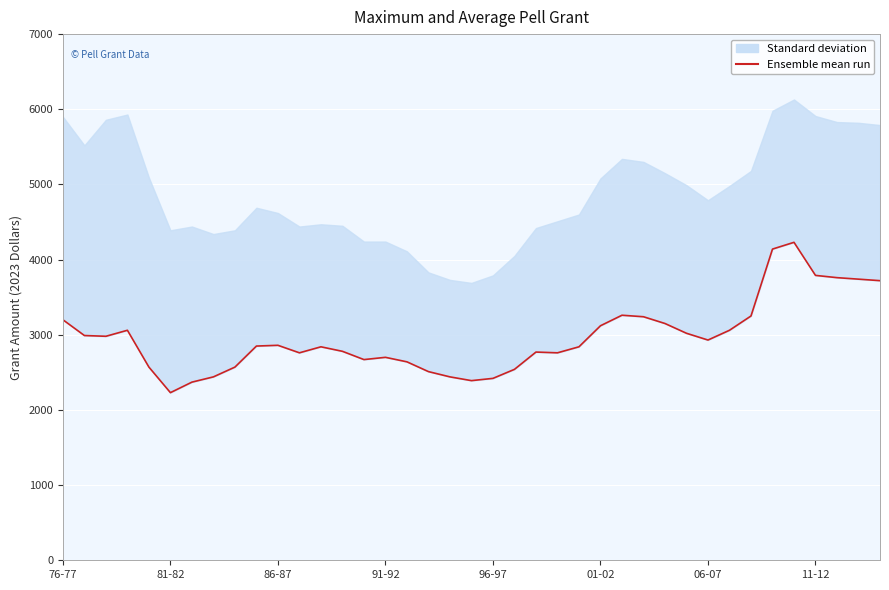

What is the approximate value at 11-12, to the nearest 10?

3790